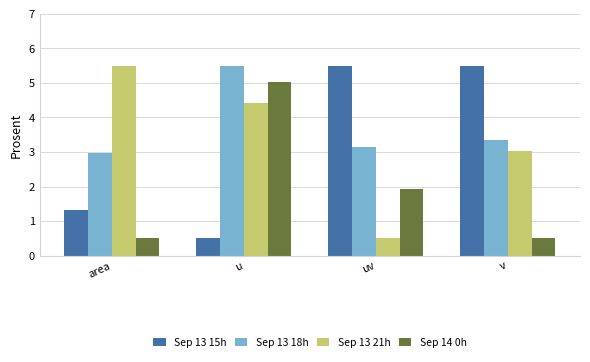

What is the average value of the Sep 14 0h series?

2.0